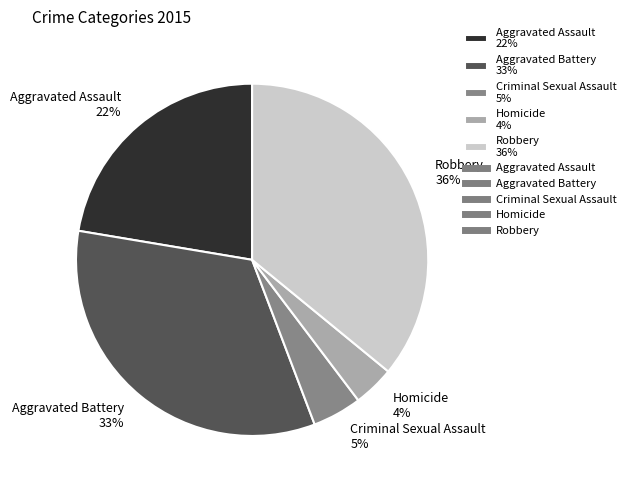

Between Homicide and Aggravated Battery, which is larger?

Aggravated Battery